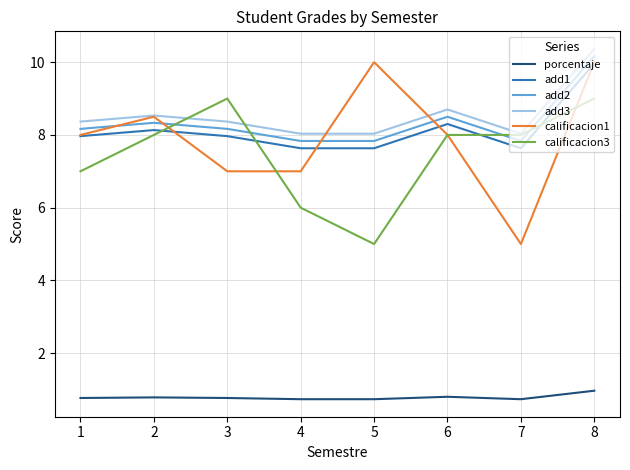

What is the total value across all series at 6?

42.3